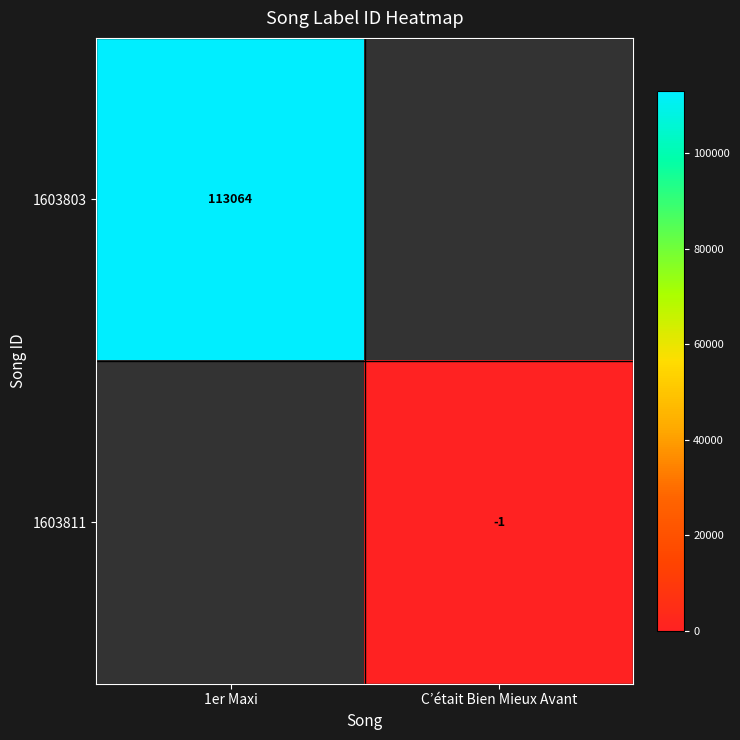

Which category has the lowest value across all series?

C’était Bien Mieux Avant